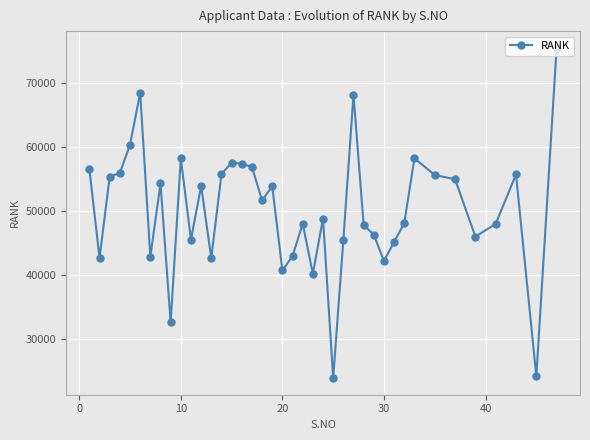

What is the value of the 38th point from the left?

55688